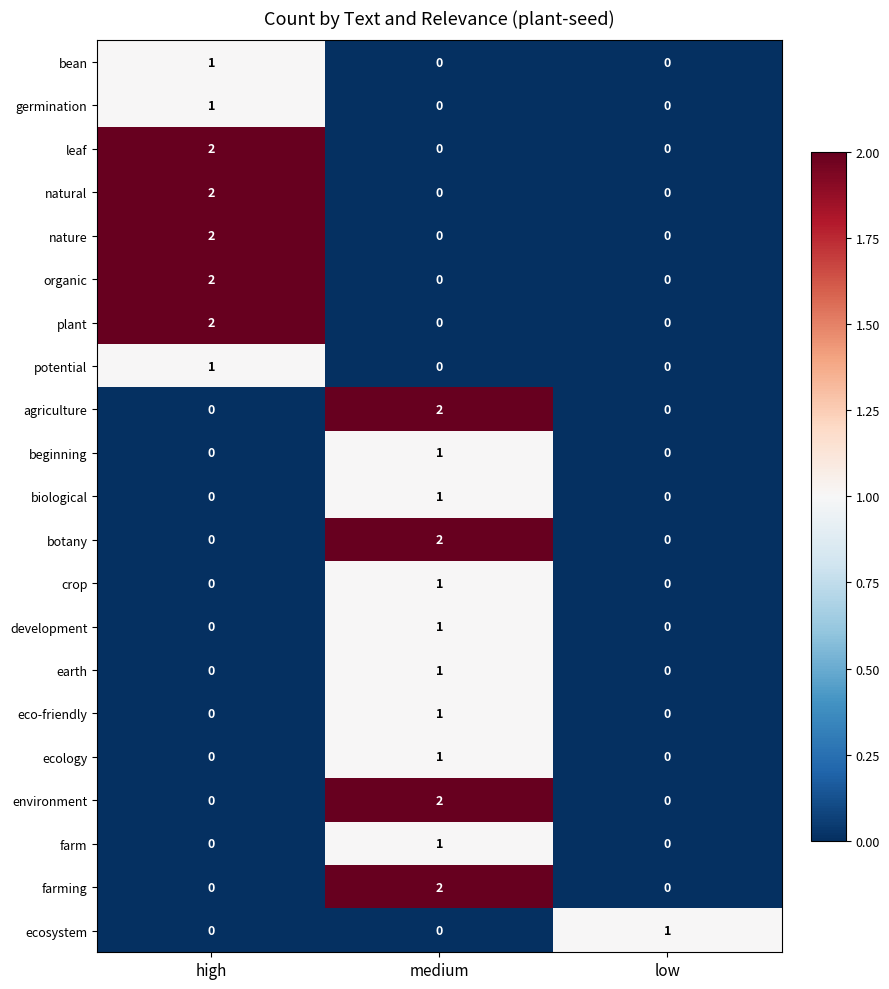

Is it true that beginning equals 0 at low?

True